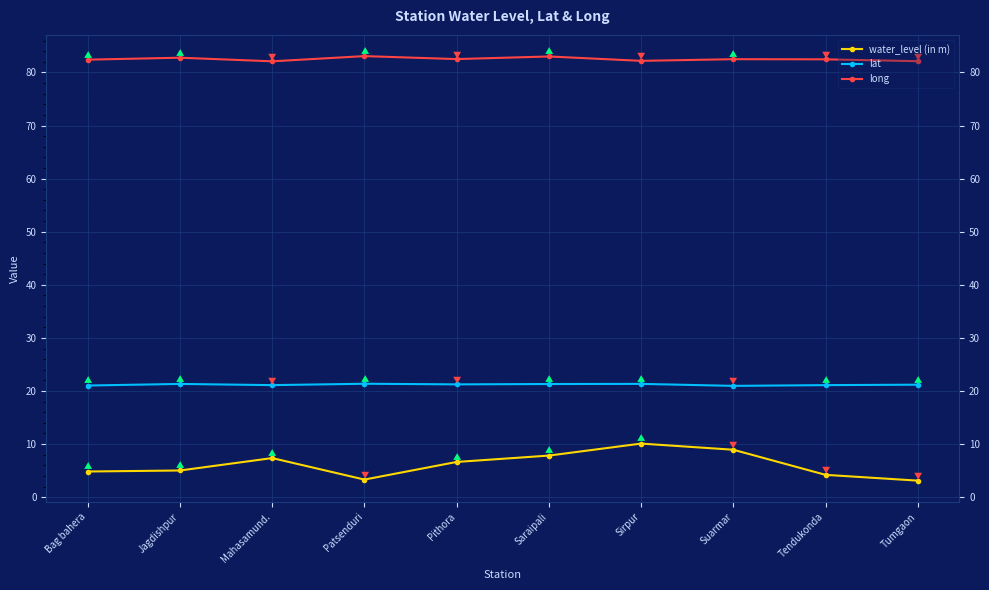

True or false: long has more than 0 points higher than both neighbors.

True